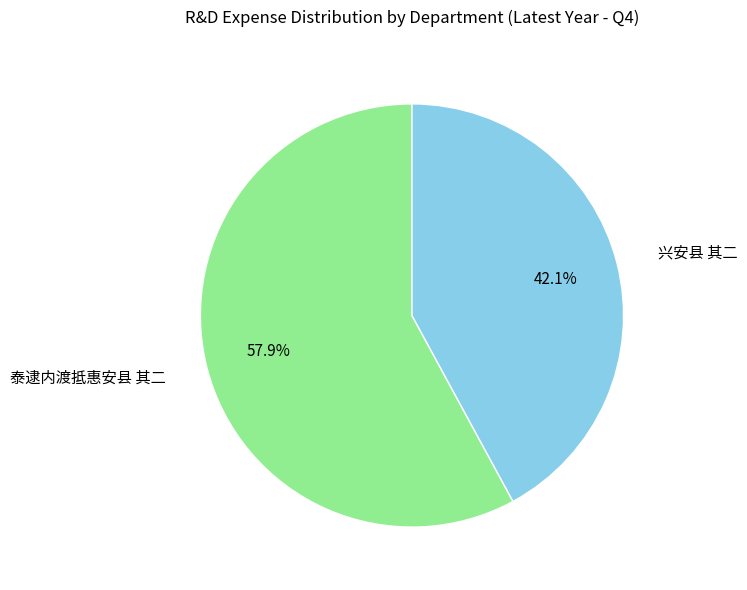

What percentage do 泰逮内渡抵惠安县 其二 and 兴安县 其二 together represent?

100.0%